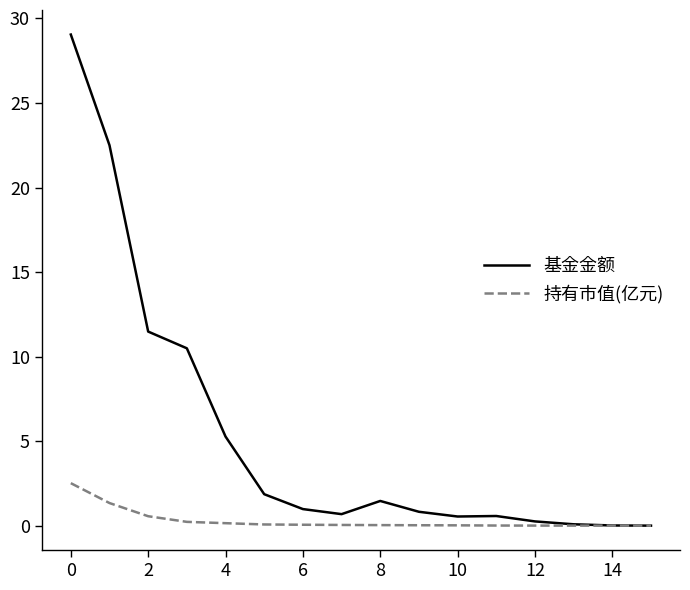

Which series has the largest total across all categories?

基金金额